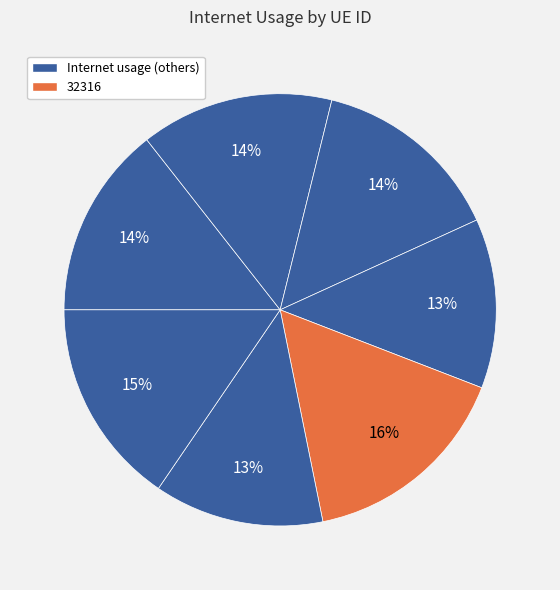

How many slices are in this pie chart?

7